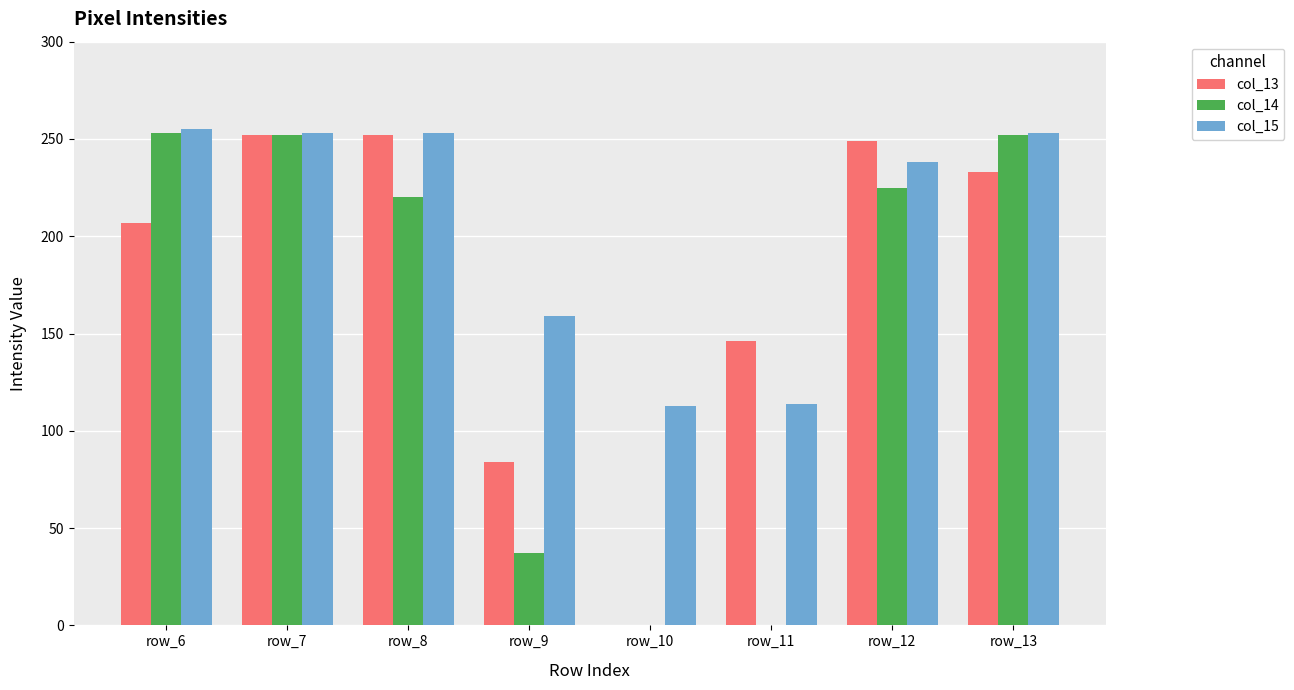

Where does the col_15 series first go above 253?

row_6